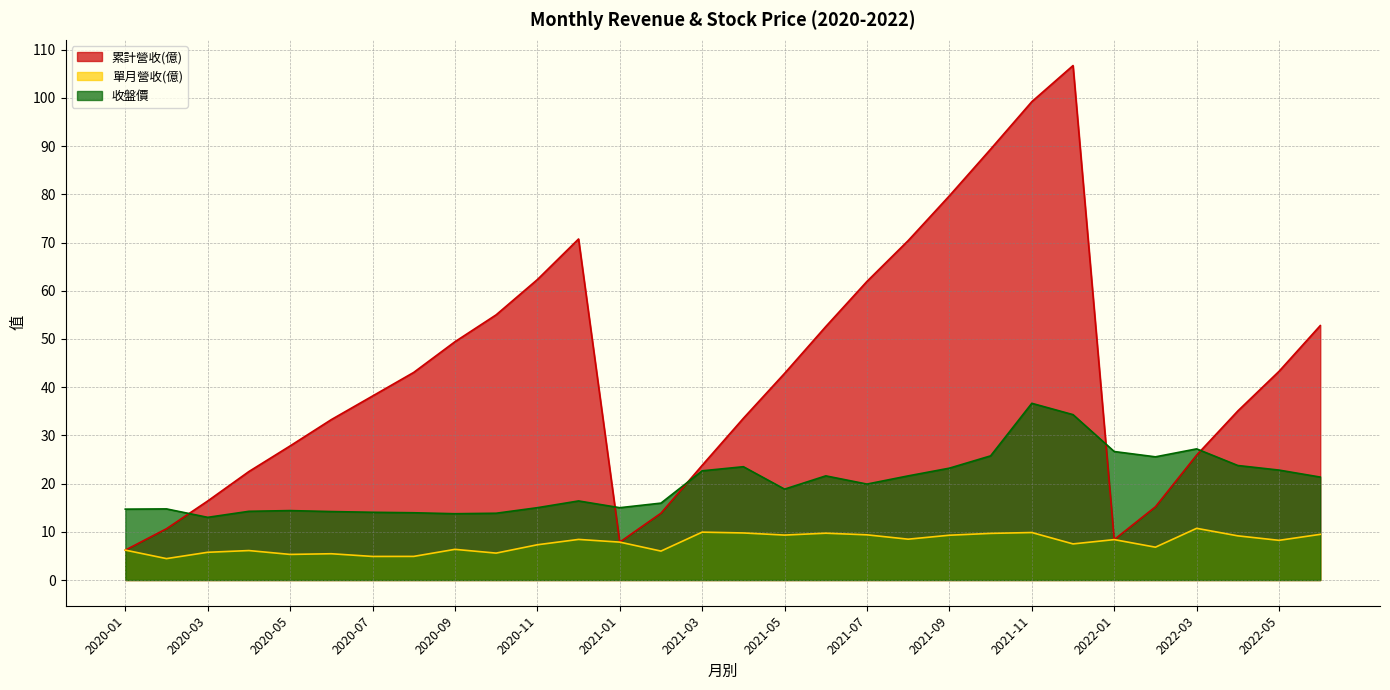

True or false: 收盤價 and 單月營收(億) intersect in this chart.

False